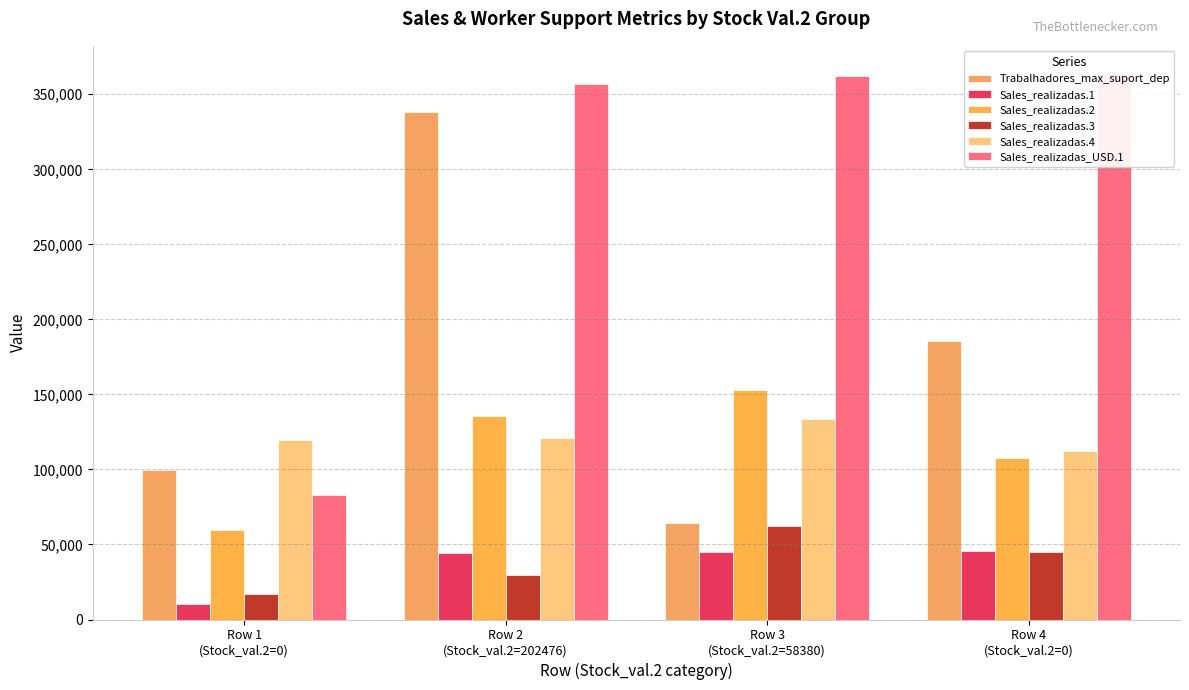

What is the label of the 4th bar from the right?

Row 1
(Stock_val.2=0)